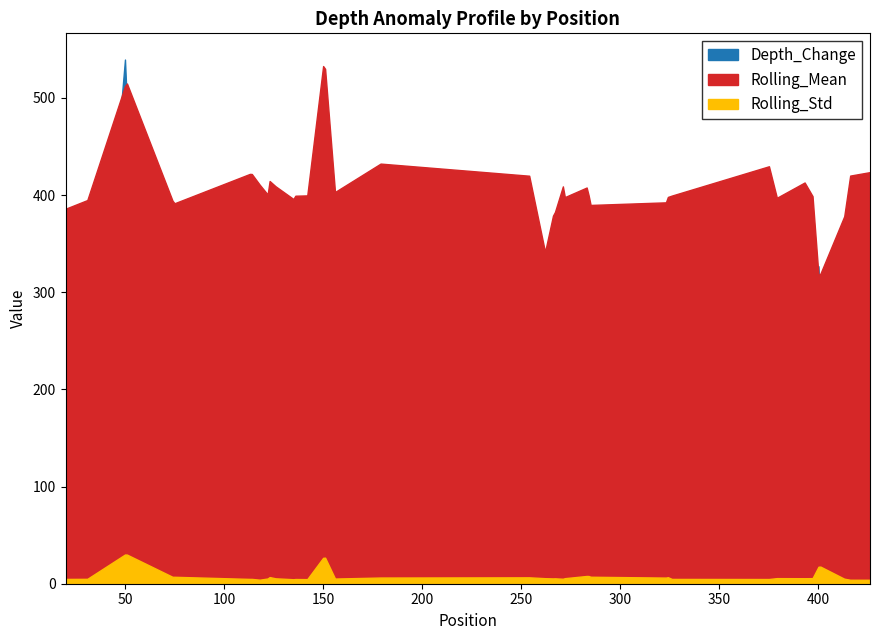

True or false: Rolling_Std and Depth_Change intersect in this chart.

False